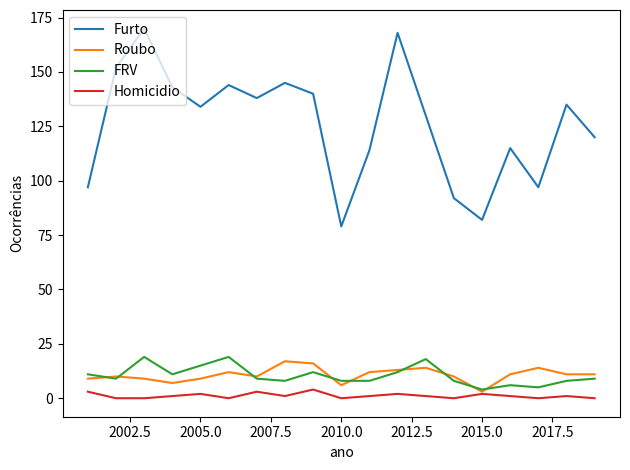

Which series has the widest spread of values?

Furto